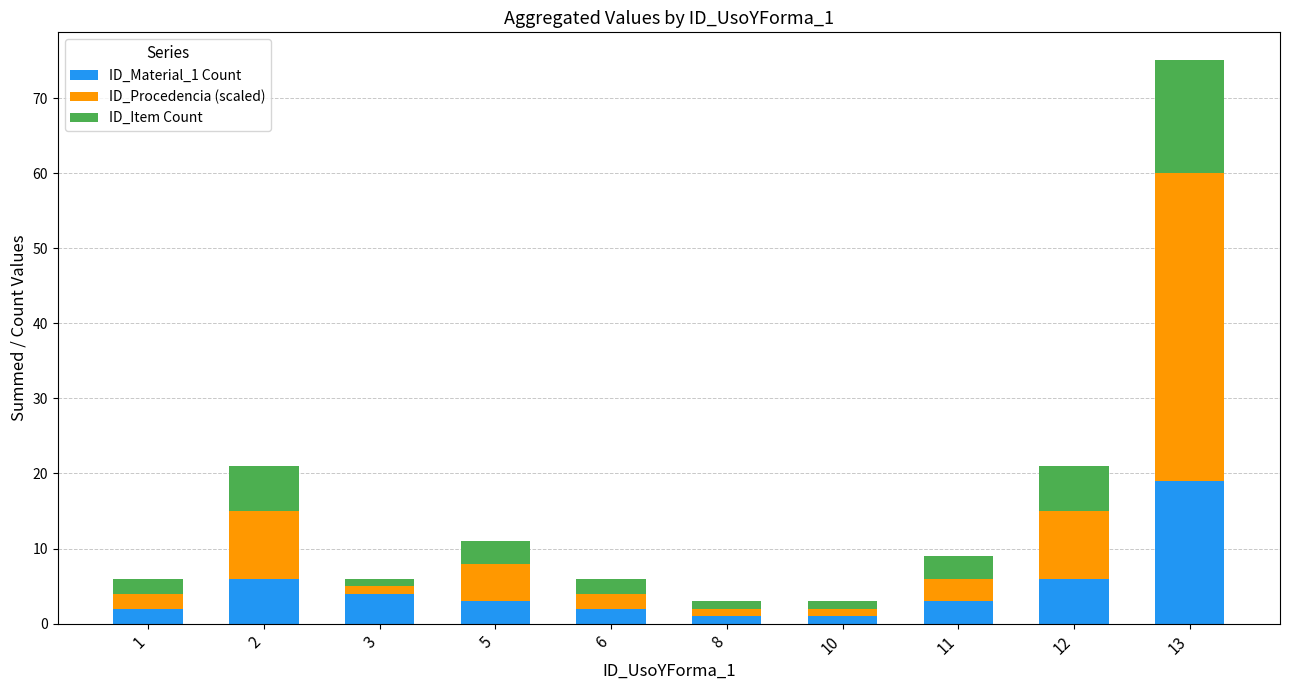

True or false: ID_Material_1 Count has a value of 2 at 6.

True